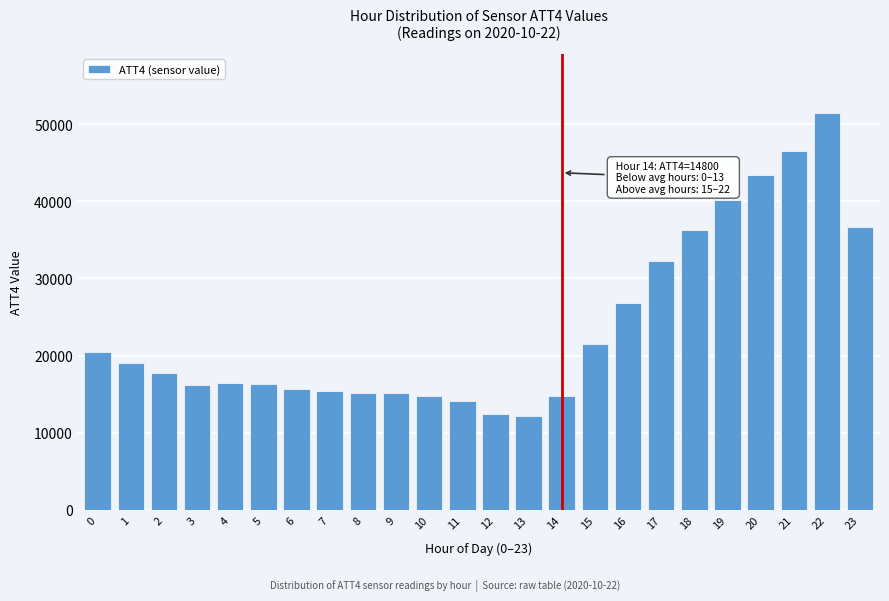

Approximately how many times larger is the value at 17 compared to 6?

2.1